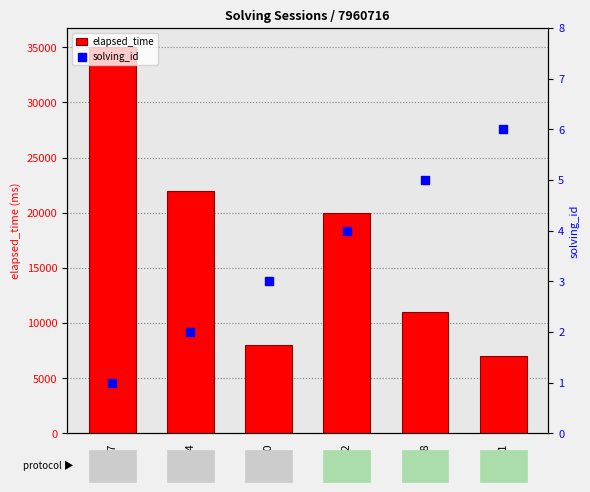

What are all the series names shown in the legend?

elapsed_time, solving_id